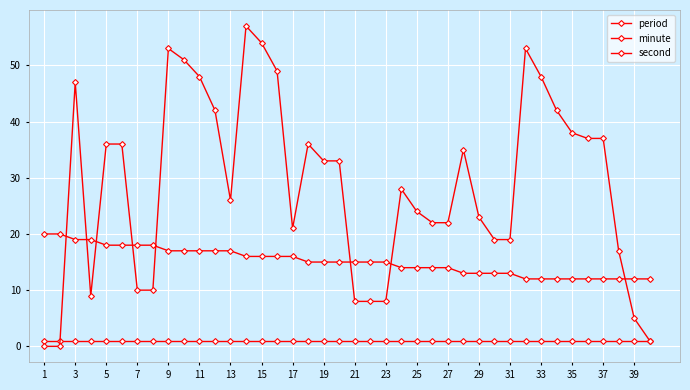

How many lines are shown in the chart?

3